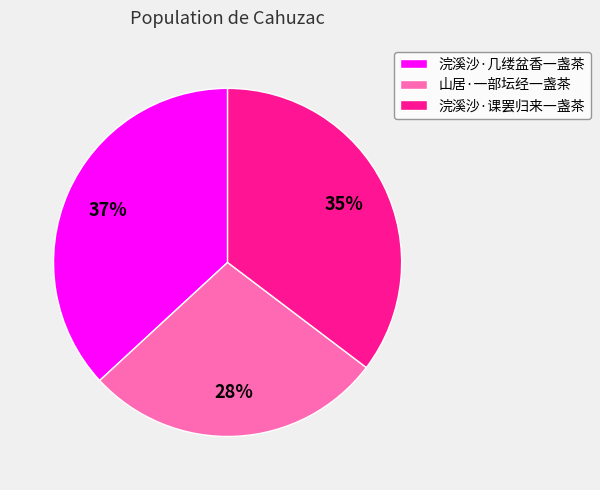

Do 浣溪沙·课罢归来一盏茶 and 山居·一部坛经一盏茶 together represent more than half of the pie?

Yes